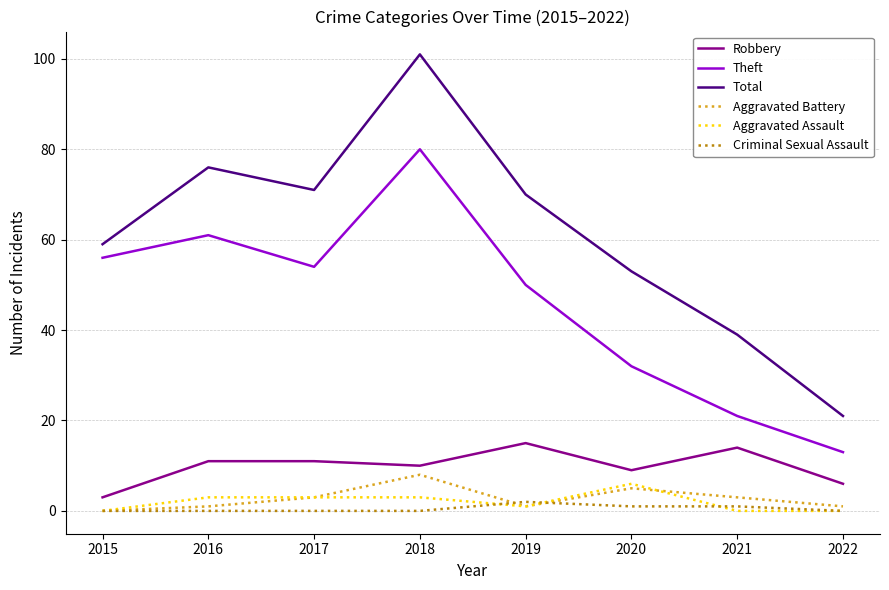

Between 2019 and 2021, which series saw the biggest shift?

Total